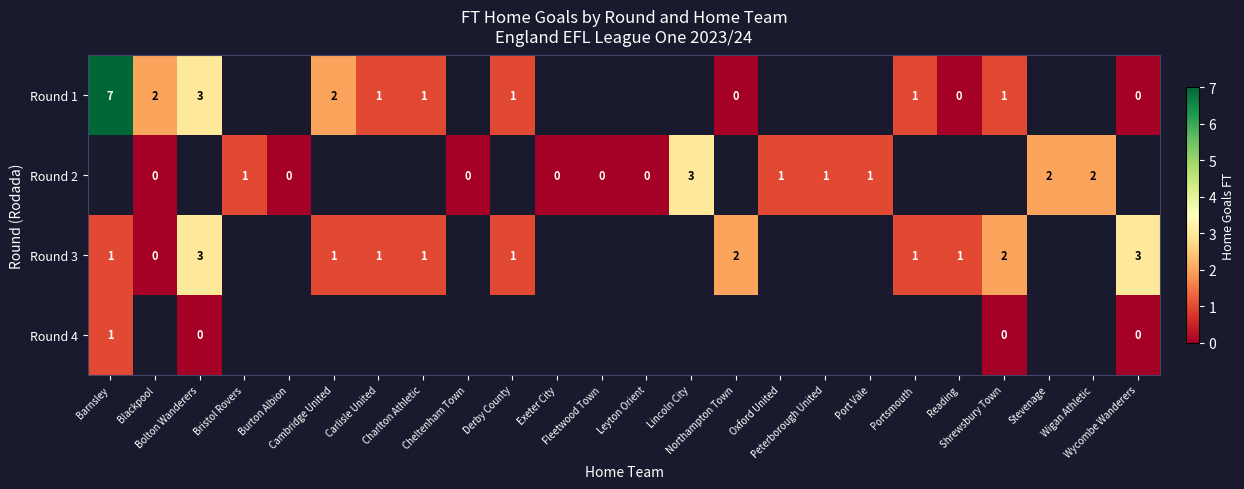

Which series has the largest range (max minus min)?

Round 1